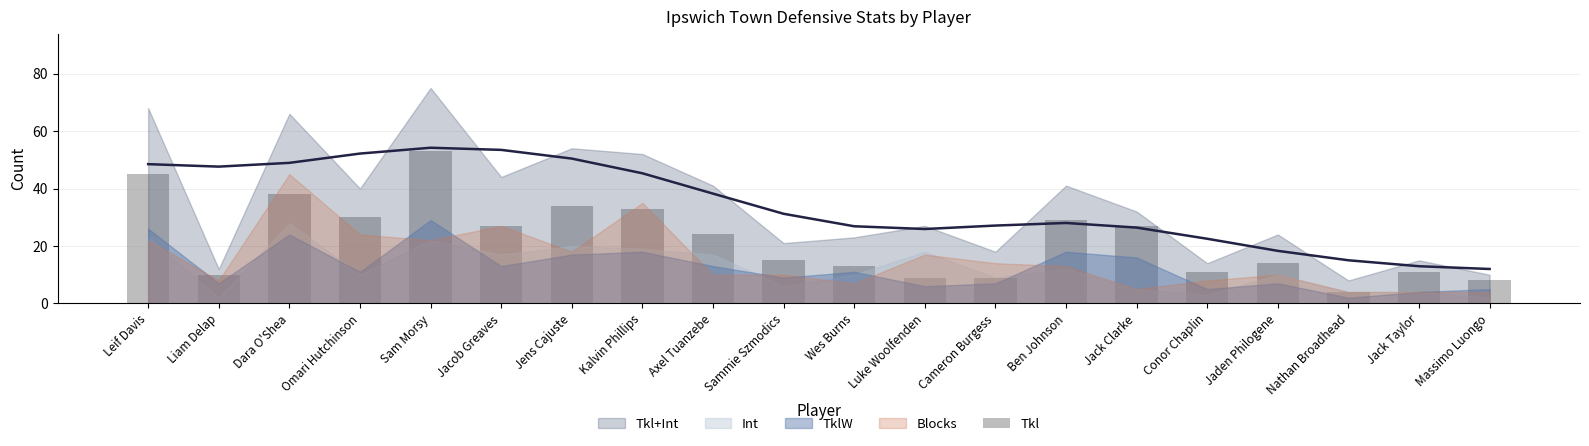

Reading right to left, list all the values displayed in this chart.

Massimo Luongo=8	Jack Taylor=11	Nathan Broadhead=4	Jaden Philogene=14	Conor Chaplin=11	Jack Clarke=27	Ben Johnson=29	Cameron Burgess=9	Luke Woolfenden=9	Wes Burns=13	Sammie Szmodics=15	Axel Tuanzebe=24	Kalvin Phillips=33	Jens Cajuste=34	Jacob Greaves=27	Sam Morsy=53	Omari Hutchinson=30	Dara O'Shea=38	Liam Delap=10	Leif Davis=45